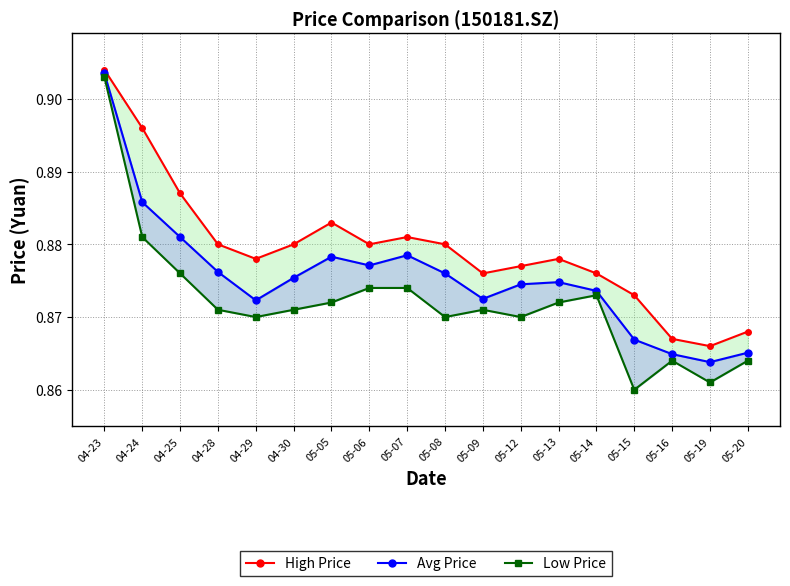

True or false: Low Price and Avg Price cross at least once.

False